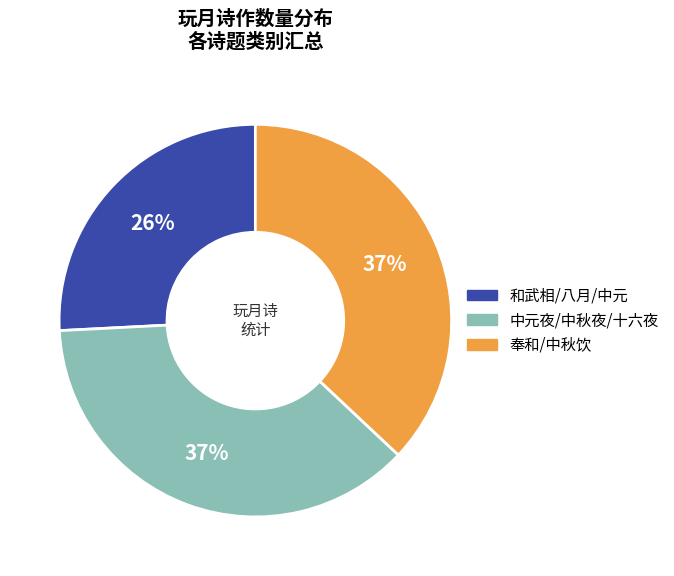

Is there a majority slice in this chart?

No